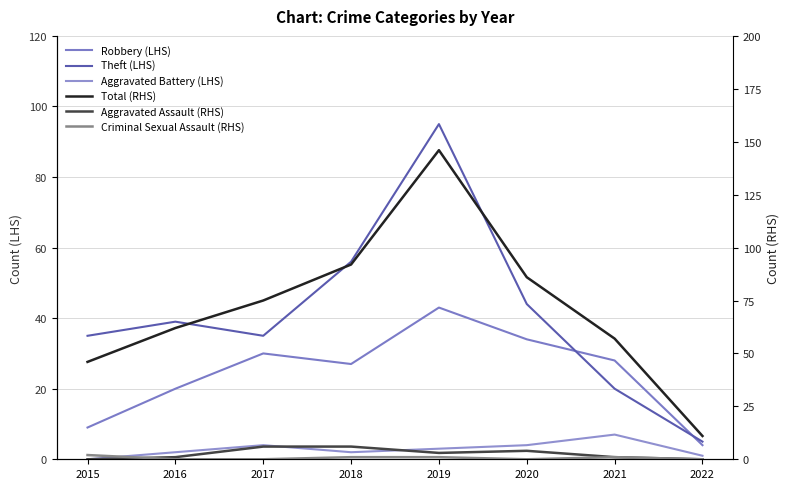

In Aggravated Battery (LHS), how many points are lower than both neighbors (excluding endpoints)?

1